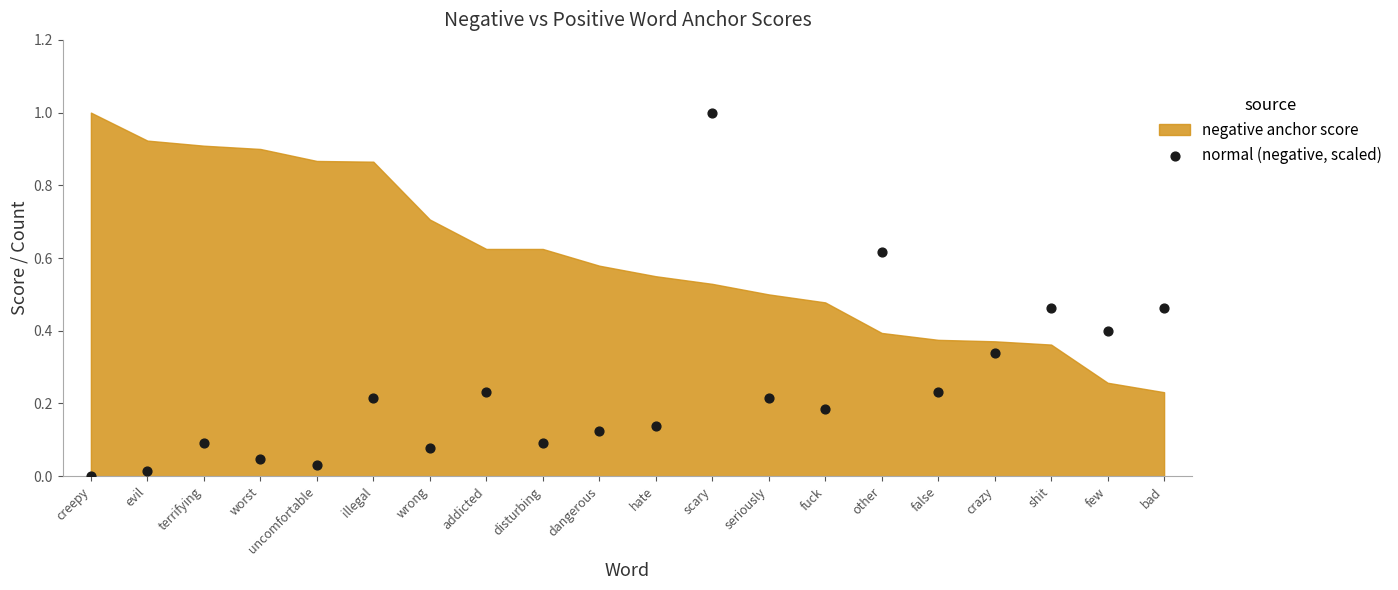

What is the range of Y values (max minus min)?

1.0